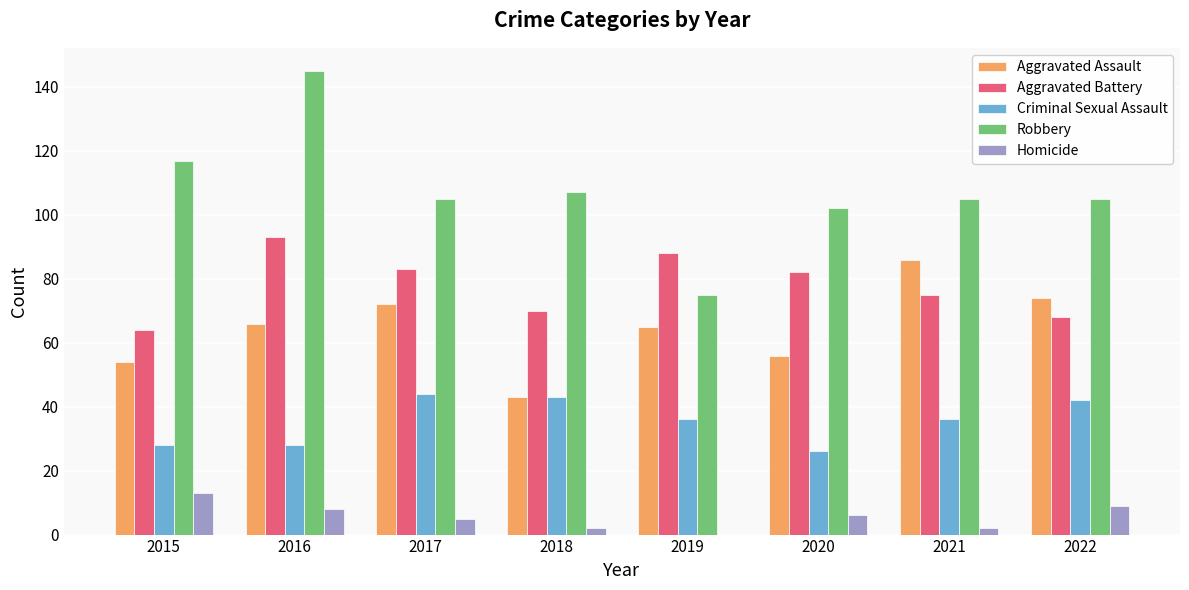

Read the Aggravated Battery value at 2018, to the nearest 10.

70